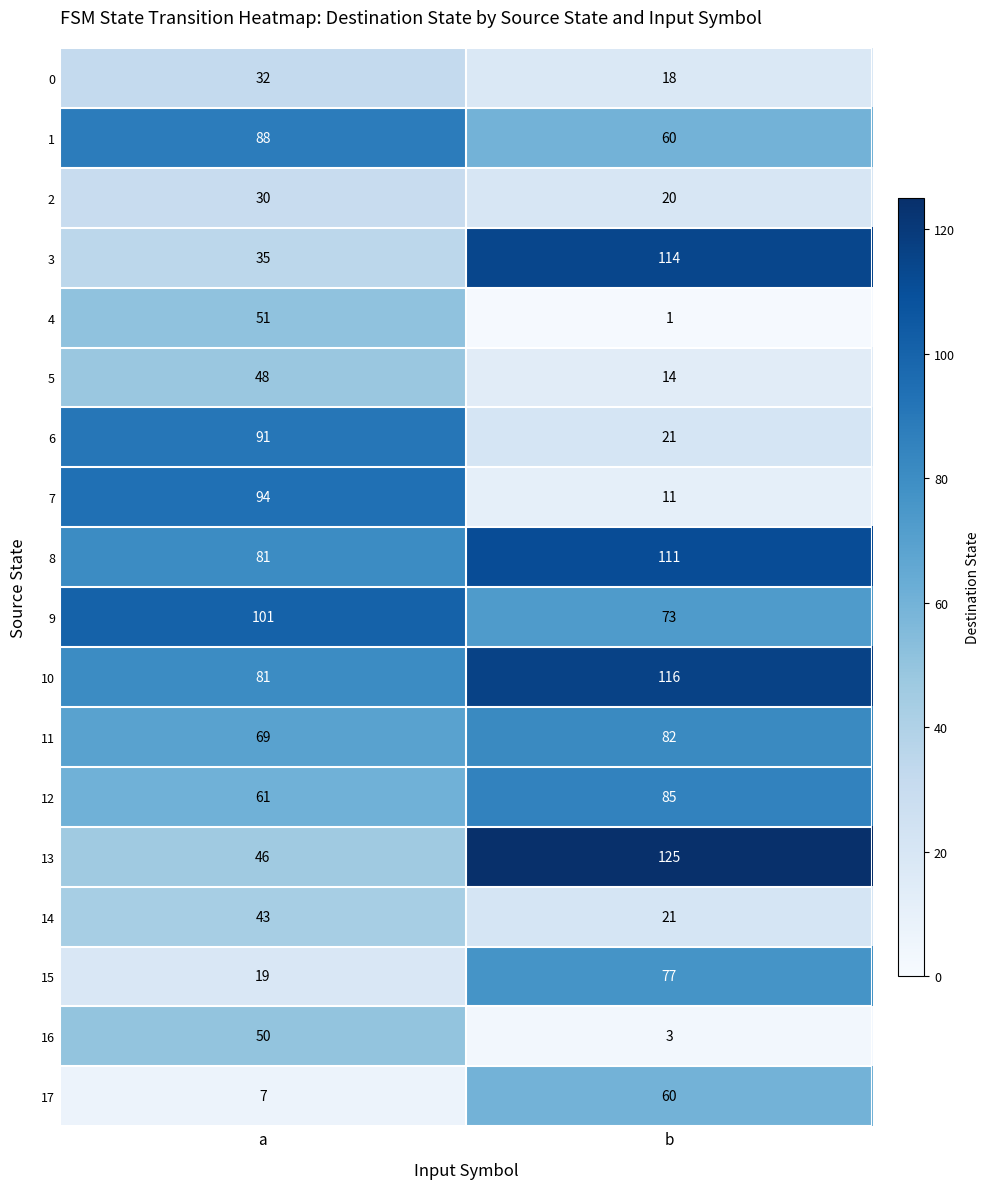

Which category has the highest value in the 11 series?

b